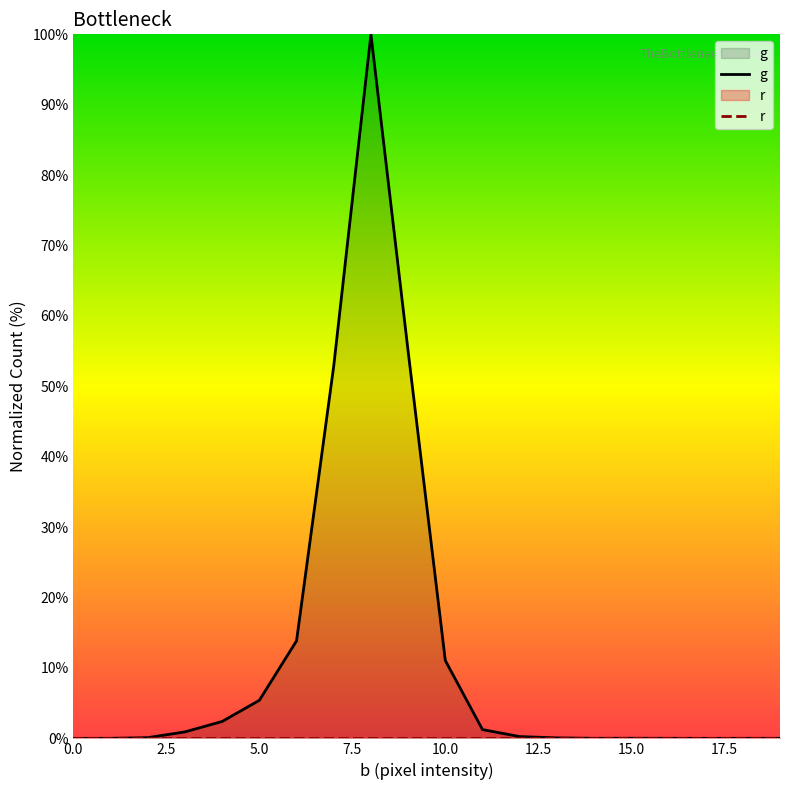

Is it true that g equals 0.4 at 11?

False